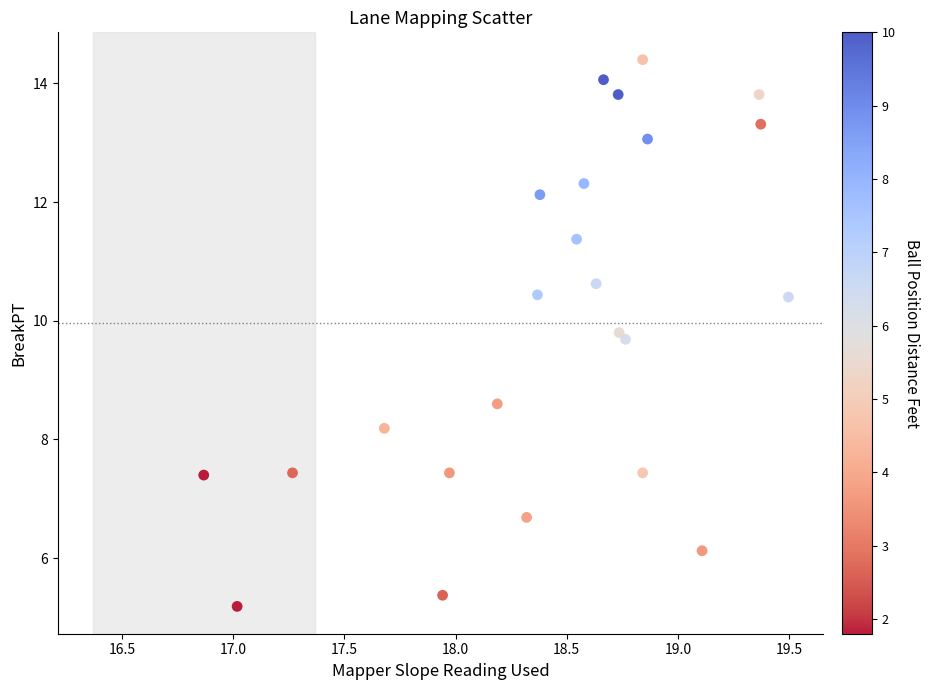

What is the range of X values (max minus min)?

2.6